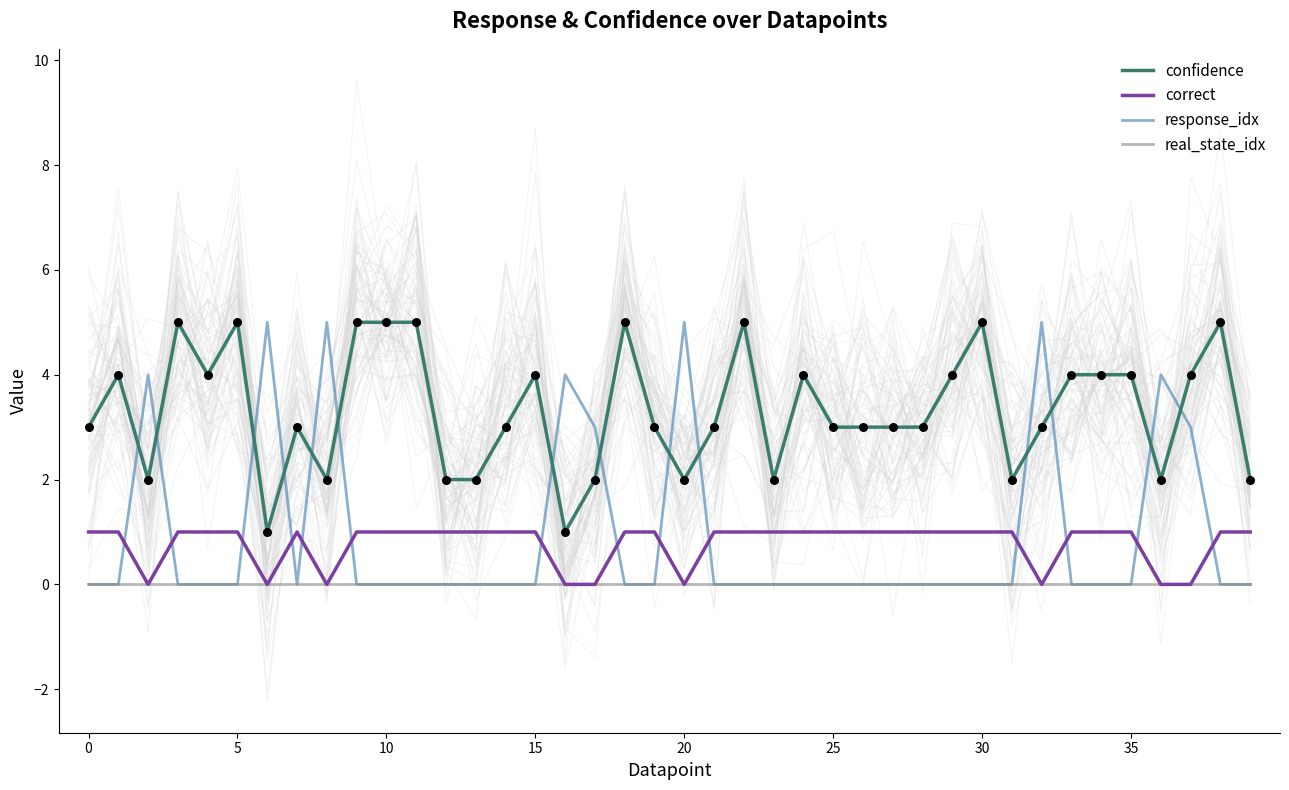

Which series contains the highest Y value?

confidence